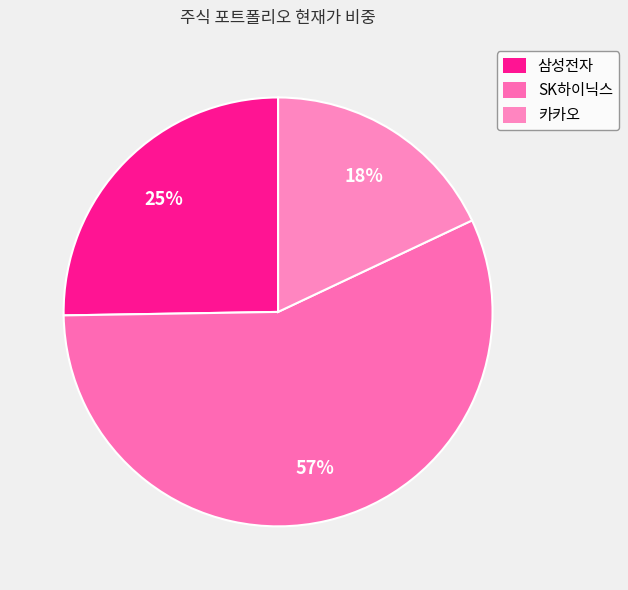

Which category accounts for the majority?

SK하이닉스